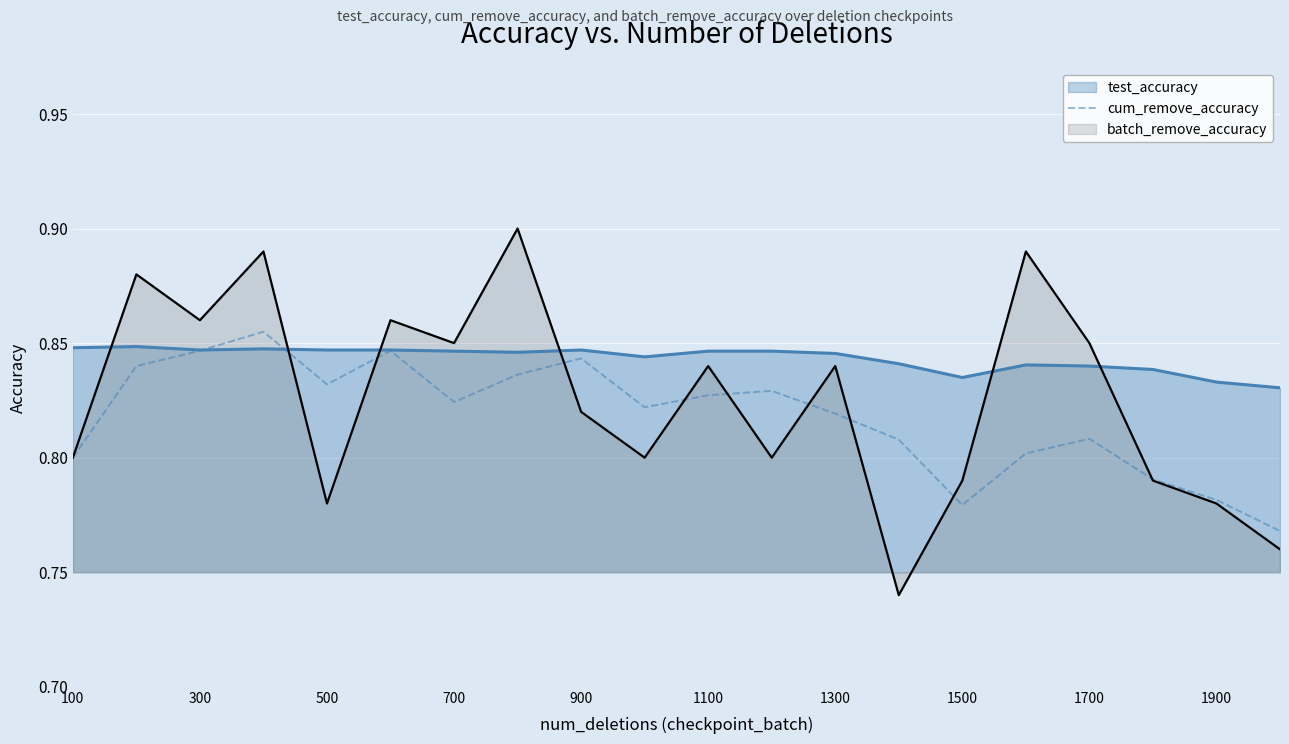

What is the greatest value displayed?

0.9